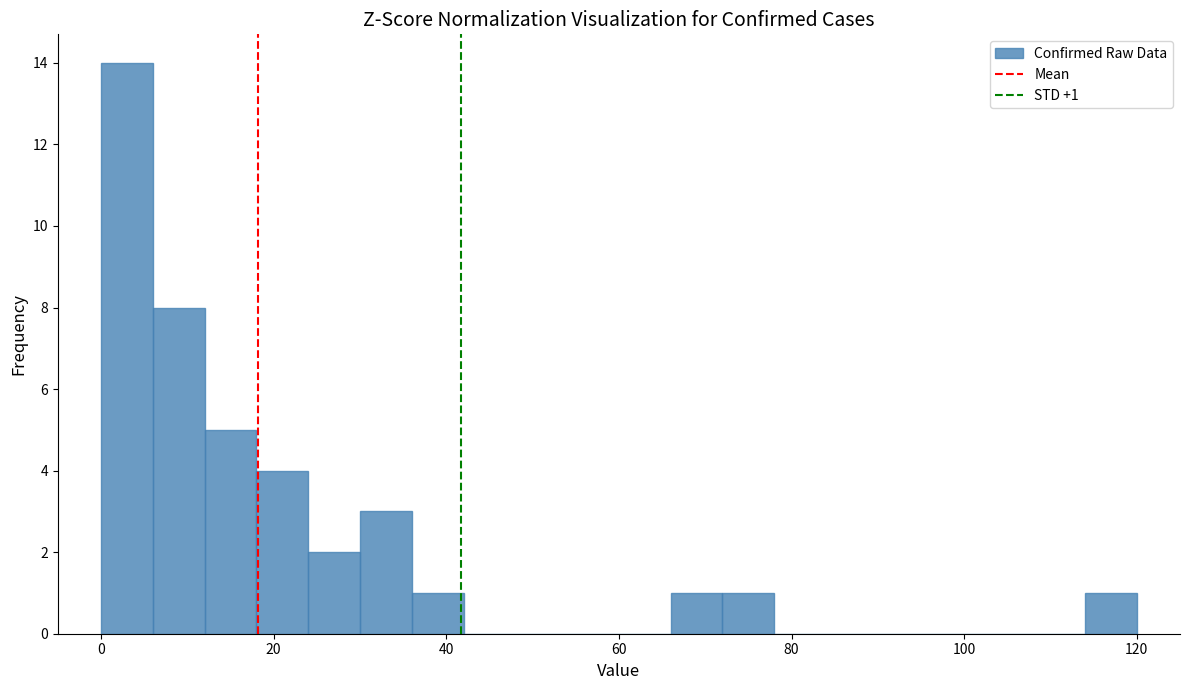

Around what value on the x-axis is the tallest bar? Give the approximate position of its centre, as read against the axis.

4